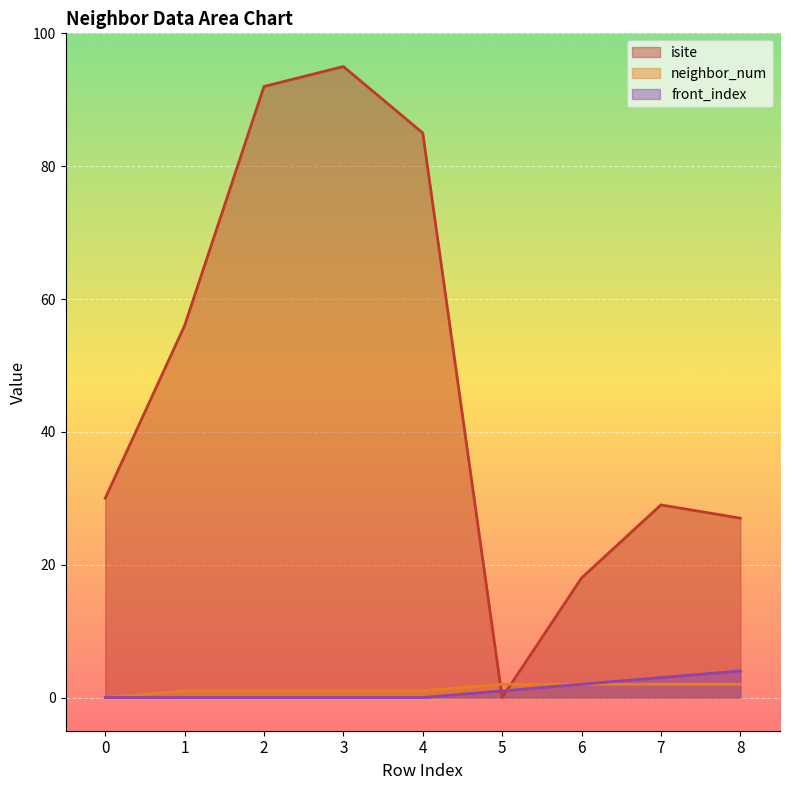

How many data points in isite are less than 30?

4